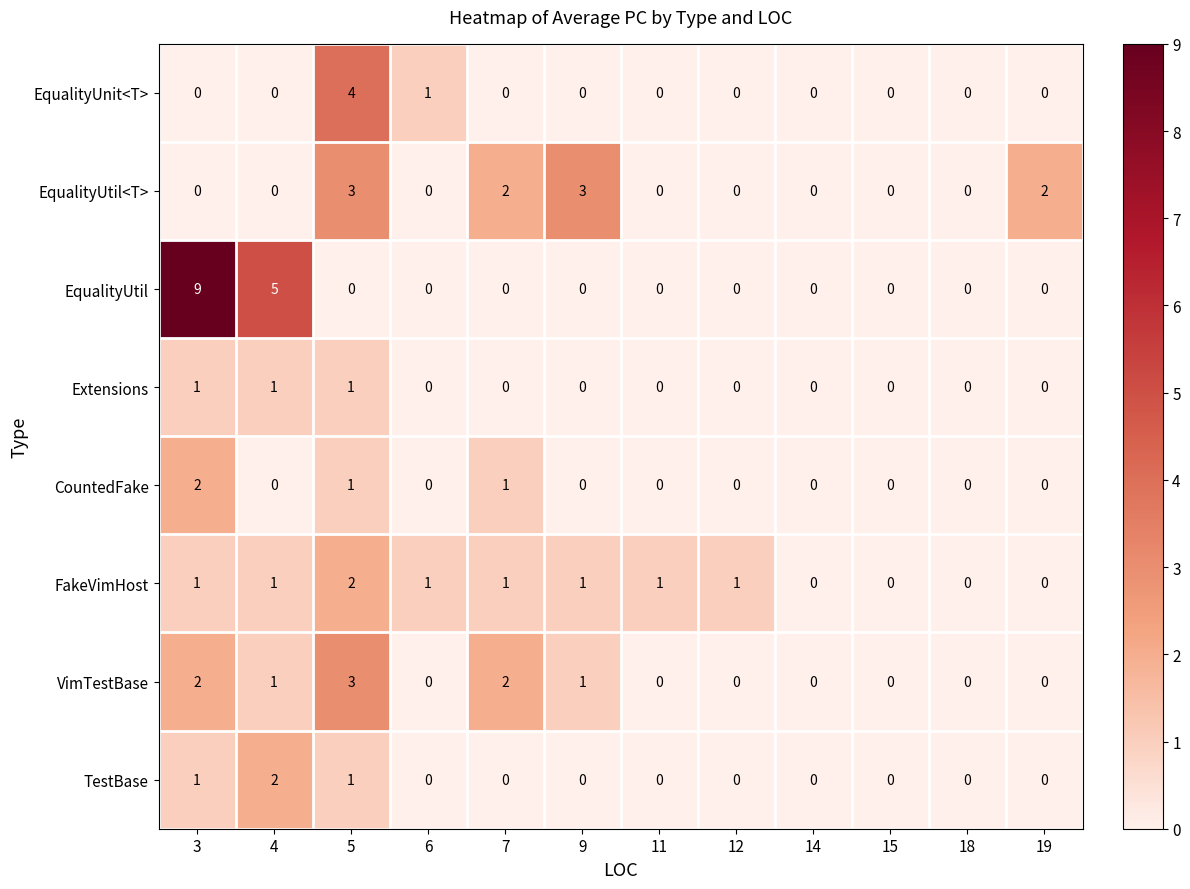

The value of EqualityUnit<T> at 4 is 2. True or false?

False